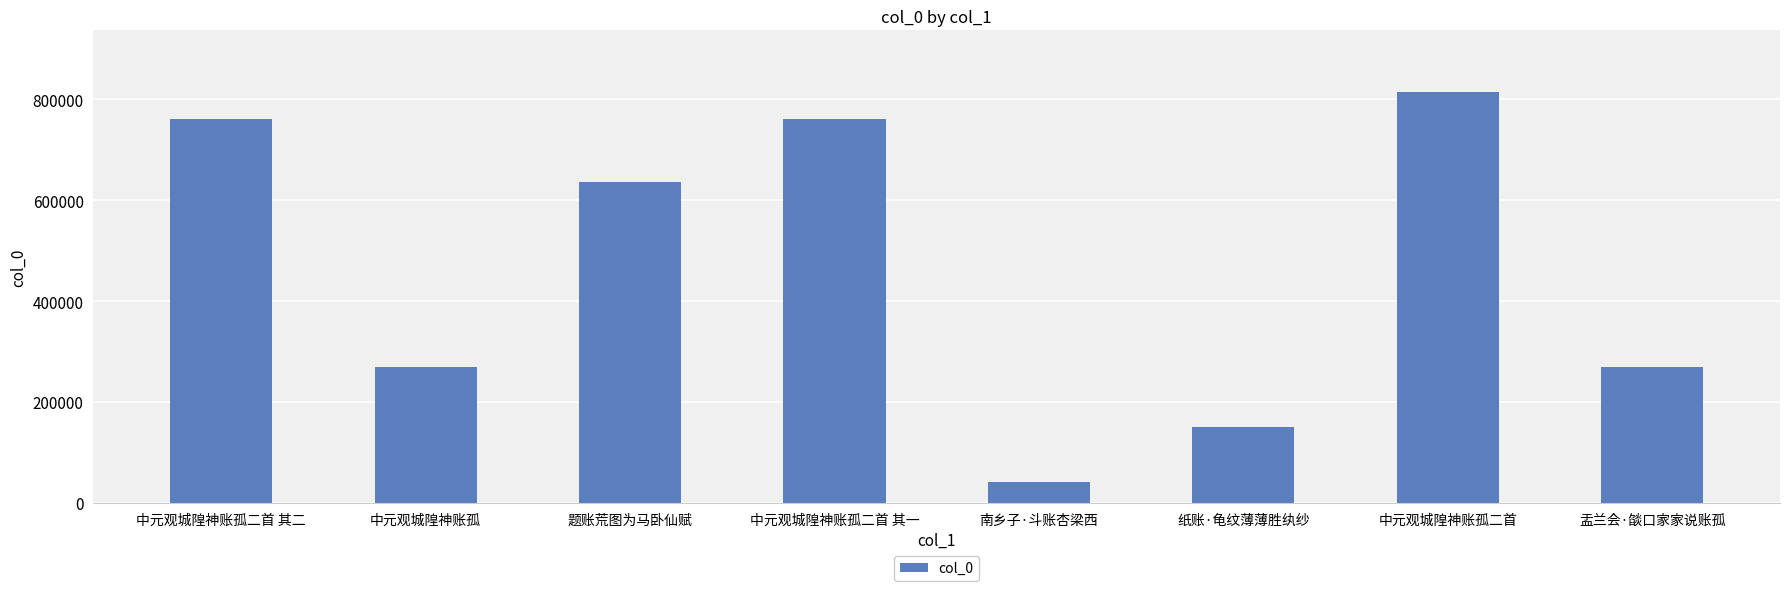

Where does the data first go above 635438?

中元观城隍神账孤二首 其二